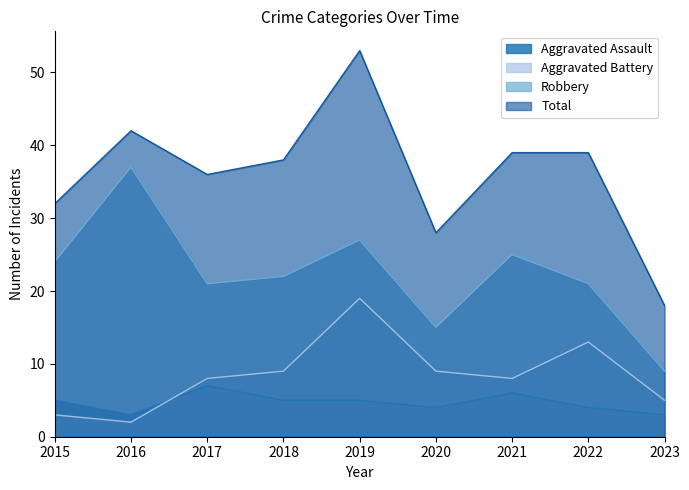

What is the difference between the maximum and second lowest values in the Aggravated Assault series?

4